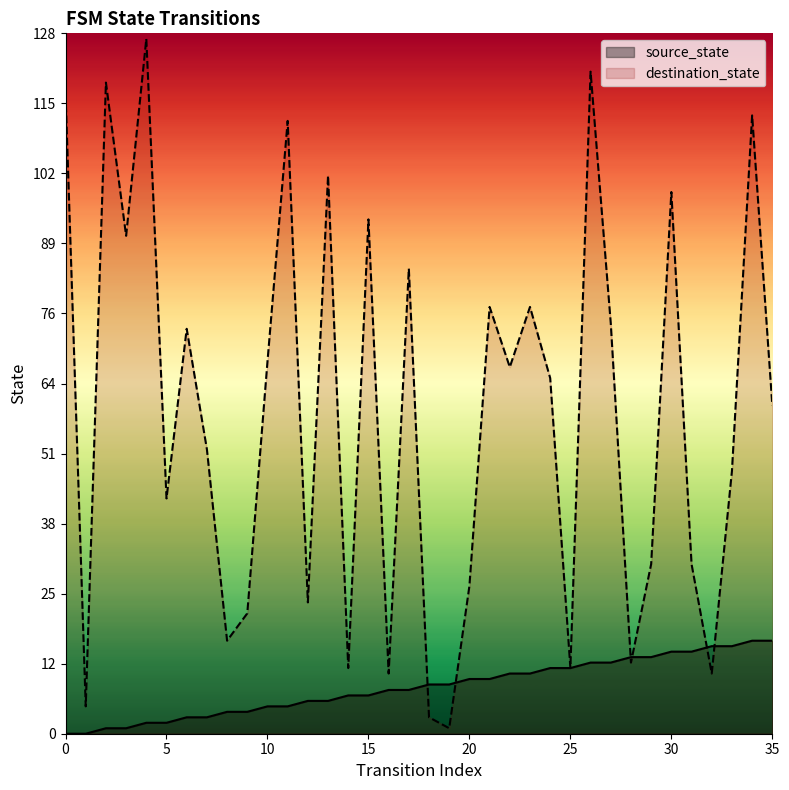

What is the sum of all source_state values?

306